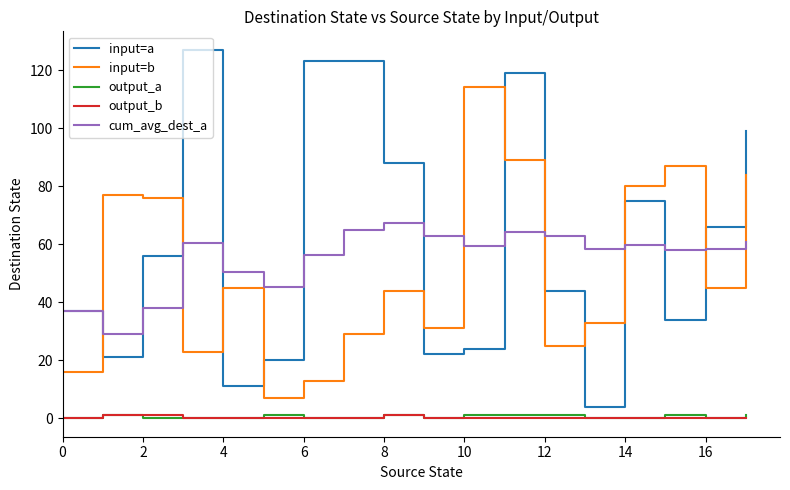

True or false: cum_avg_dest_a and output_b cross at least once.

False